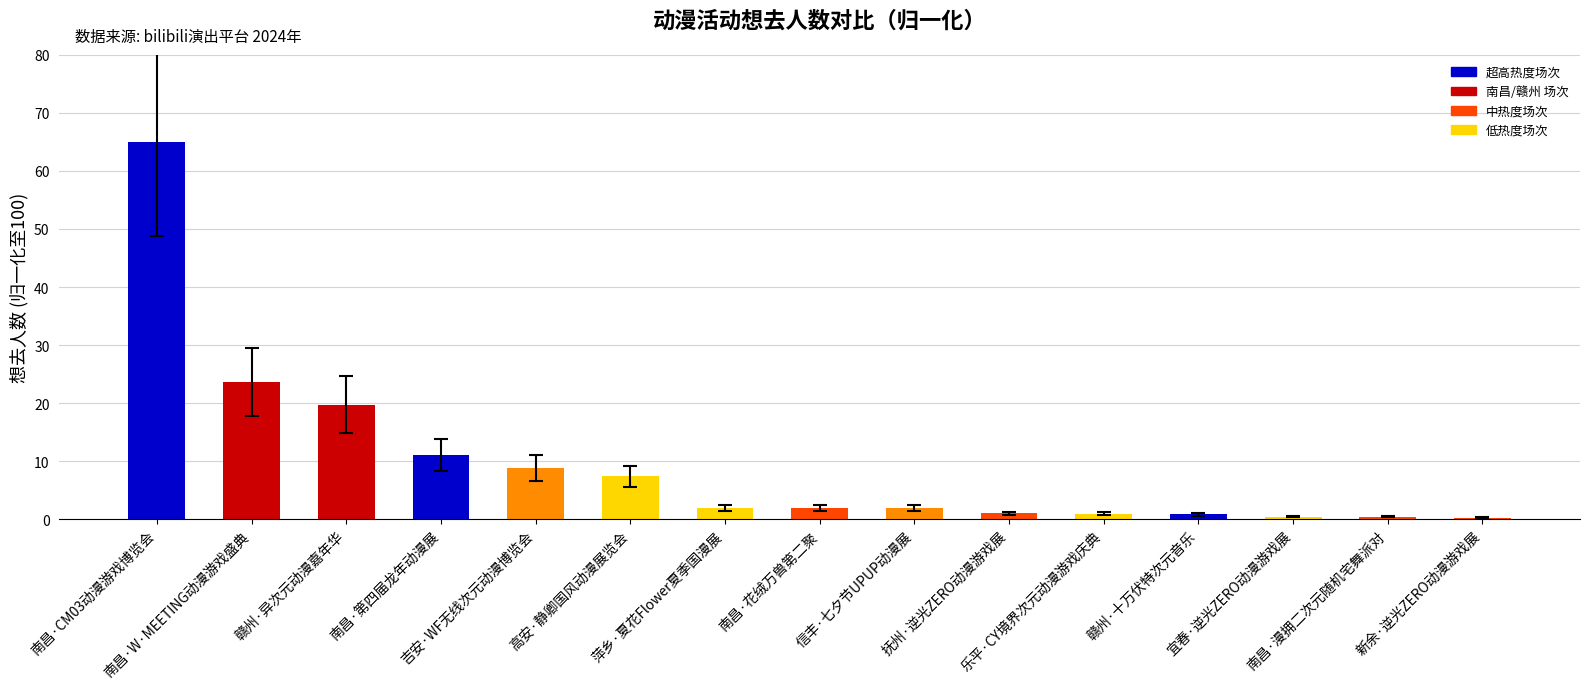

Which has a higher value, 南昌·W·MEETING动漫游戏盛典 or 萍乡·夏花Flower夏季国漫展?

南昌·W·MEETING动漫游戏盛典